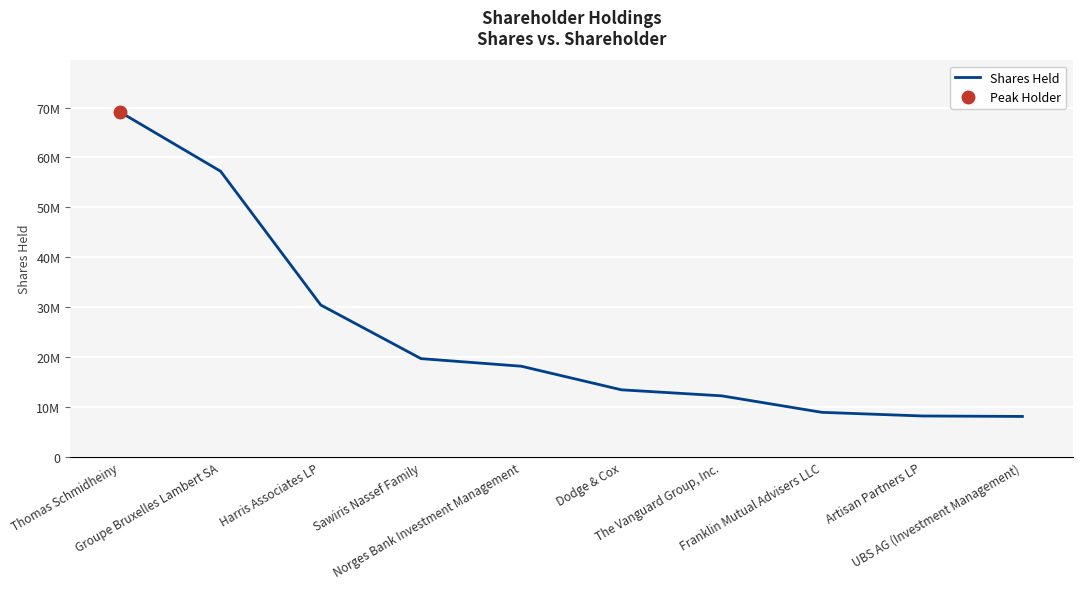

What is the change in value from Sawiris Nassef Family to The Vanguard Group, Inc.?

-7453581